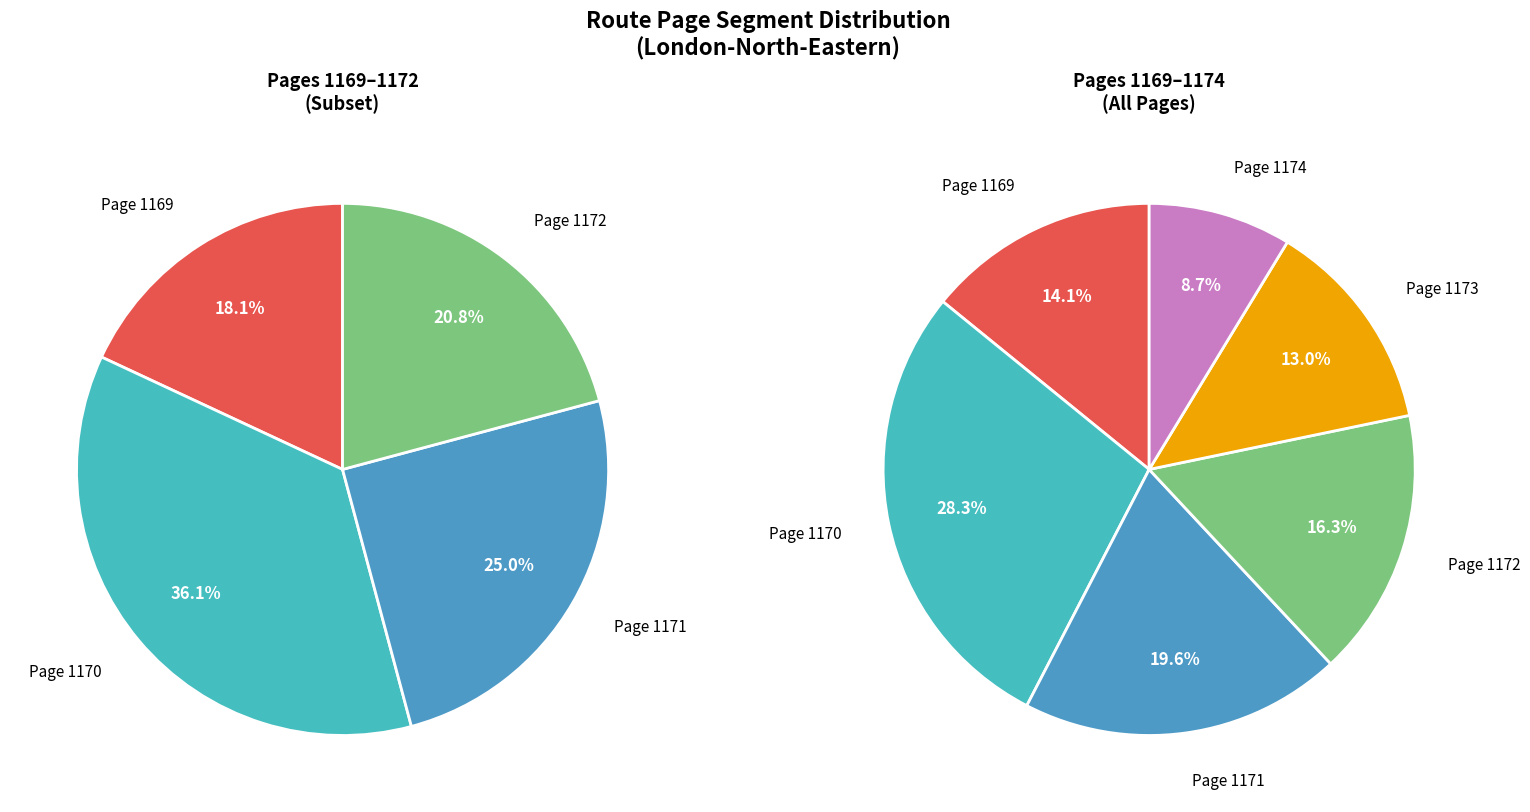

What is the total percentage of 1174 and 1172?

25.0%